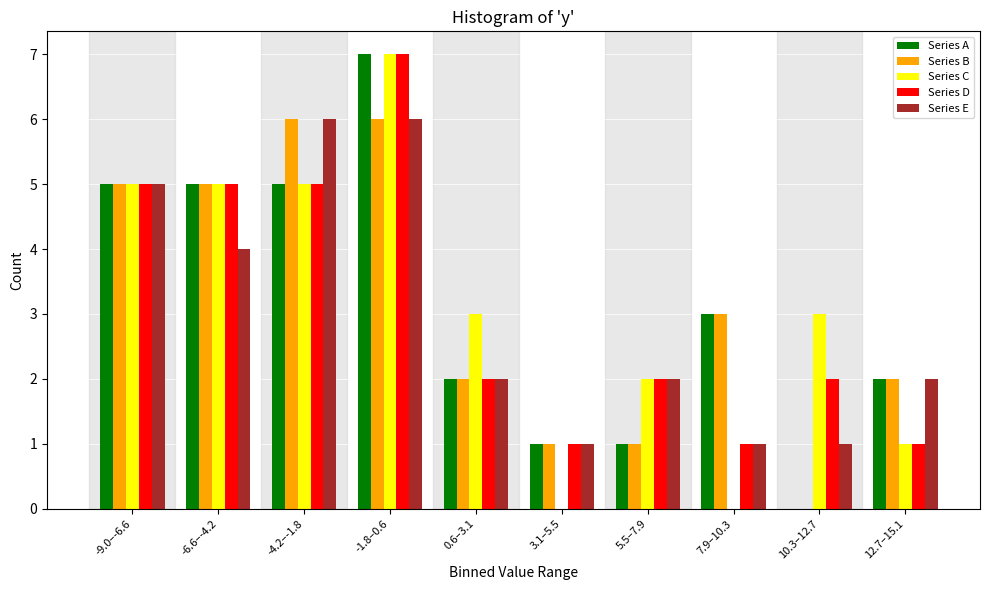

What is the maximum value for Series B?

6